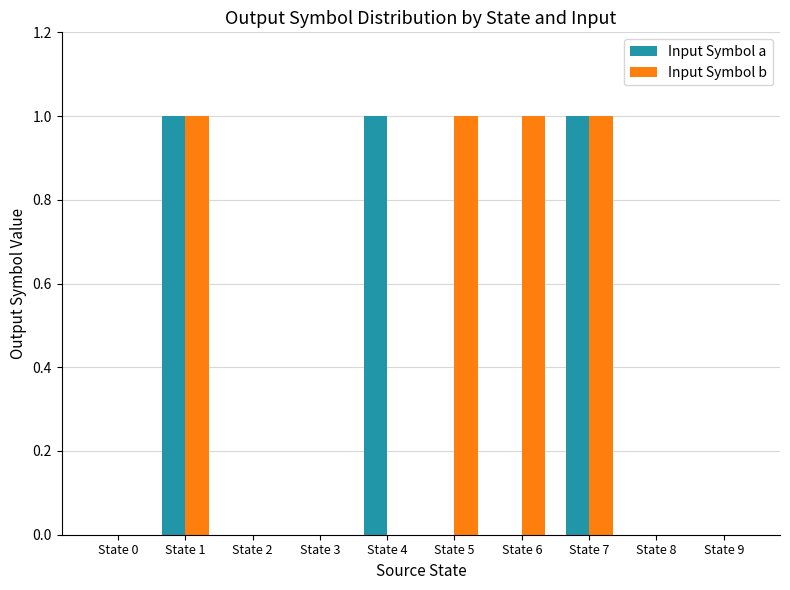

What is the approximate value of Input Symbol b at State 1?

1